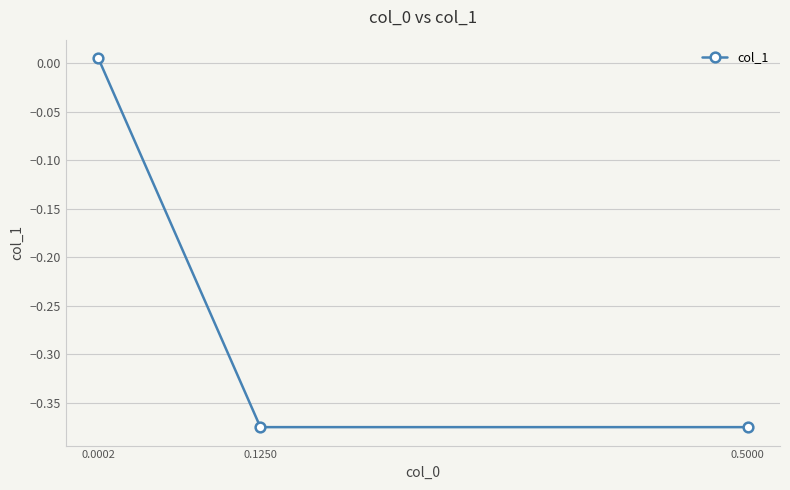

Which has a higher value, 0.1250 or 0.5000?

0.1250